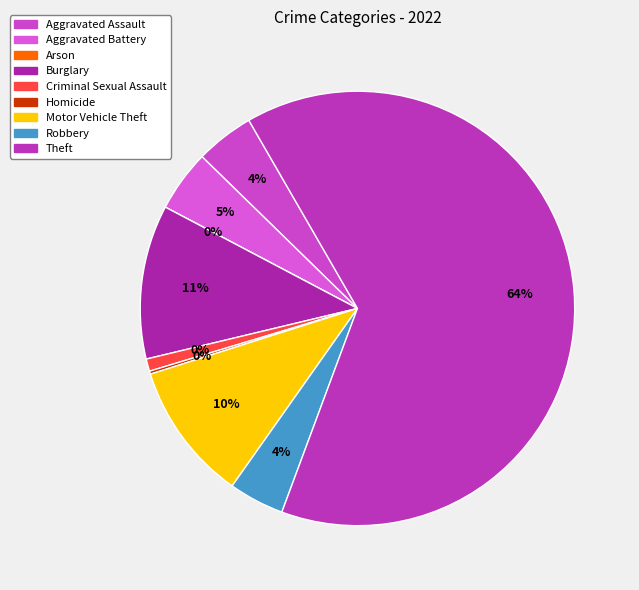

To the nearest percent, what is the difference between the Theft and Aggravated Assault slice percentages?

60%